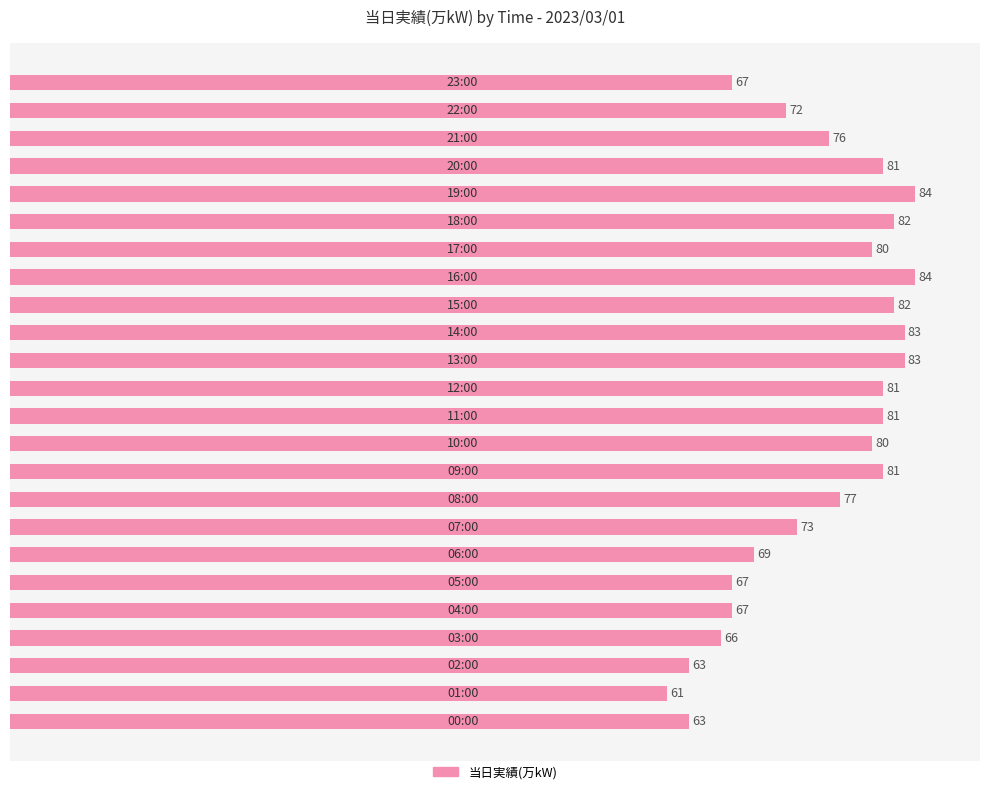

Reading bottom to top, transcribe all the data shown in this chart.

63	61	63	66	67	67	69	73	77	81	80	81	81	83	83	82	84	80	82	84	81	76	72	67